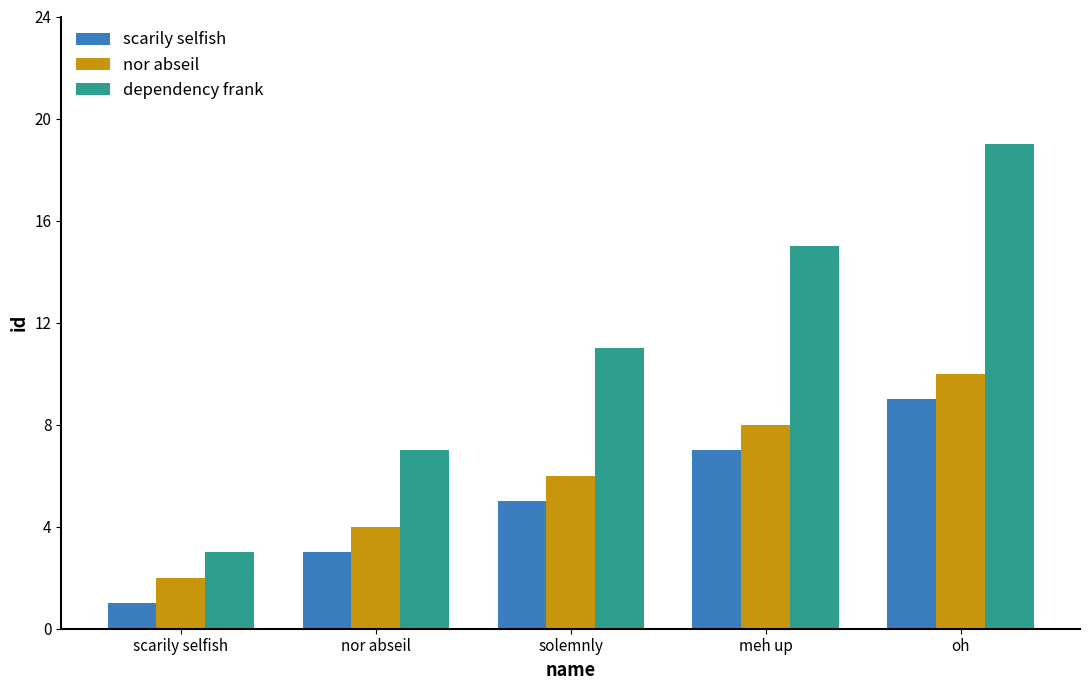

What is the total value across all series at meh up?

30